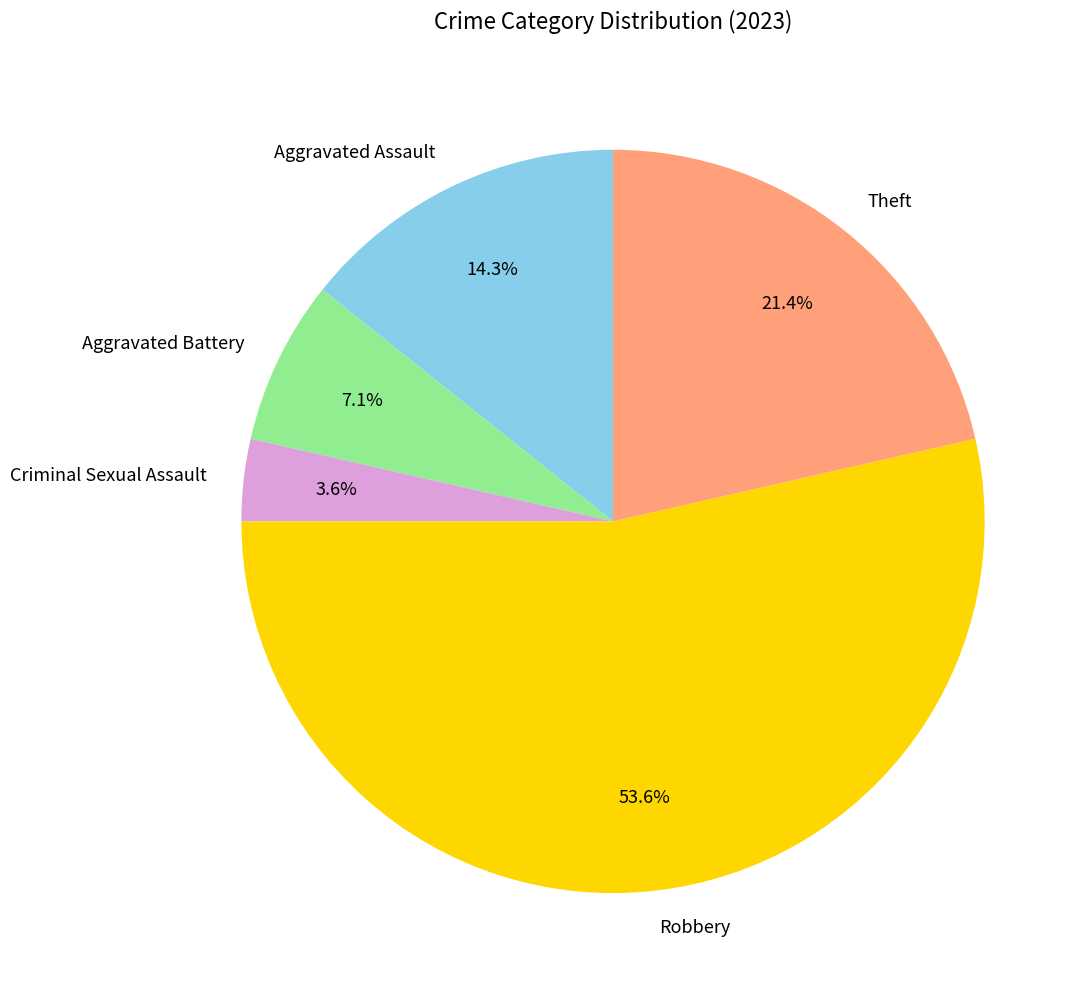

Which has a higher value, Robbery or Theft?

Robbery